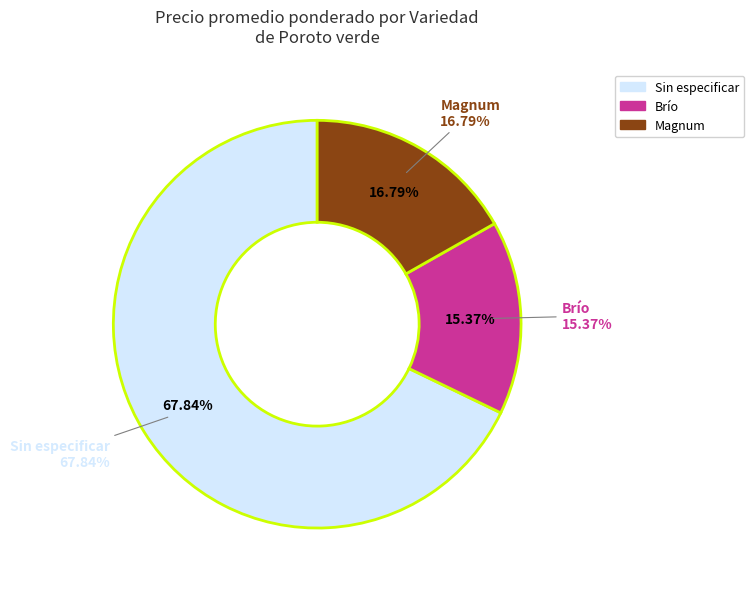

How many slices are in this pie chart?

3